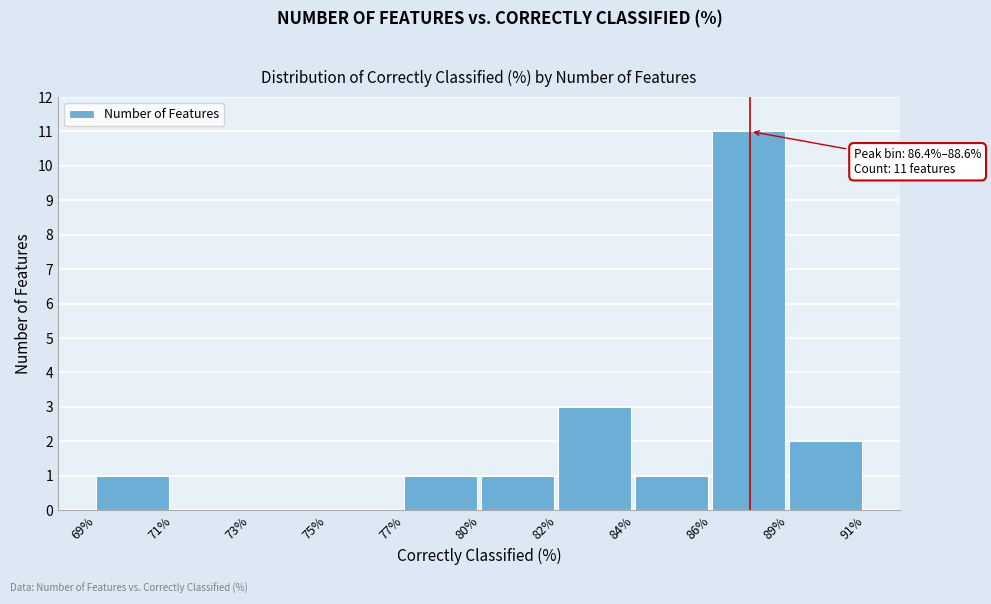

Reading left to right, extract all data points from this chart.

69%=1	71%=0	73%=0	75%=0	77%=1	80%=1	82%=3	84%=1	86%=11	89%=2